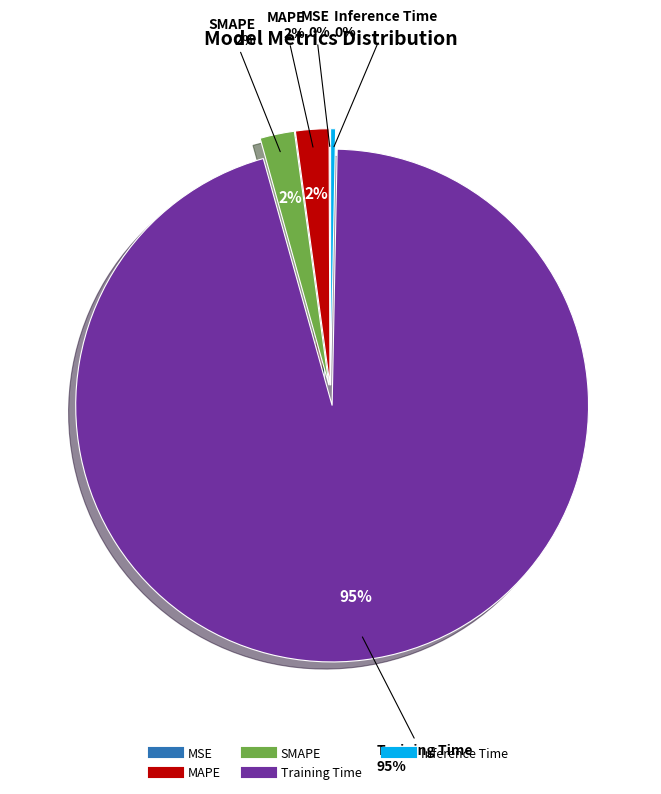

Between SMAPE and Training Time, which is larger?

Training Time